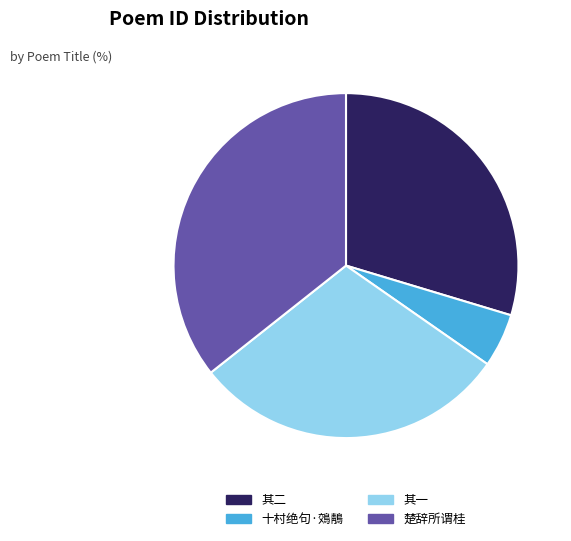

Is there any slice that represents more than half of the pie?

No